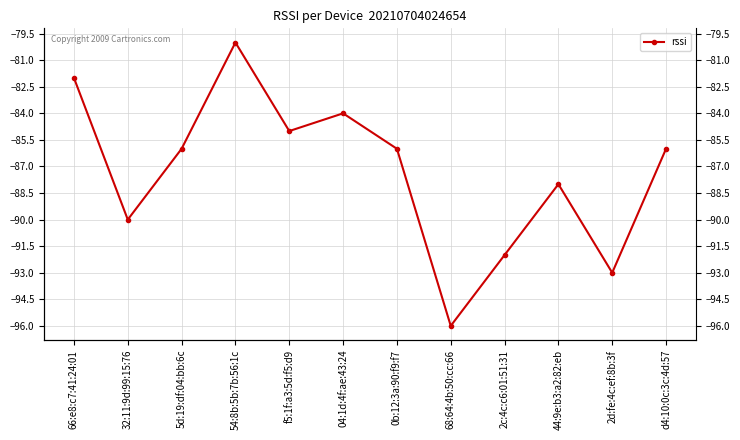

What is the label of the 4th point from the left?

54:8b:5b:7b:56:1c